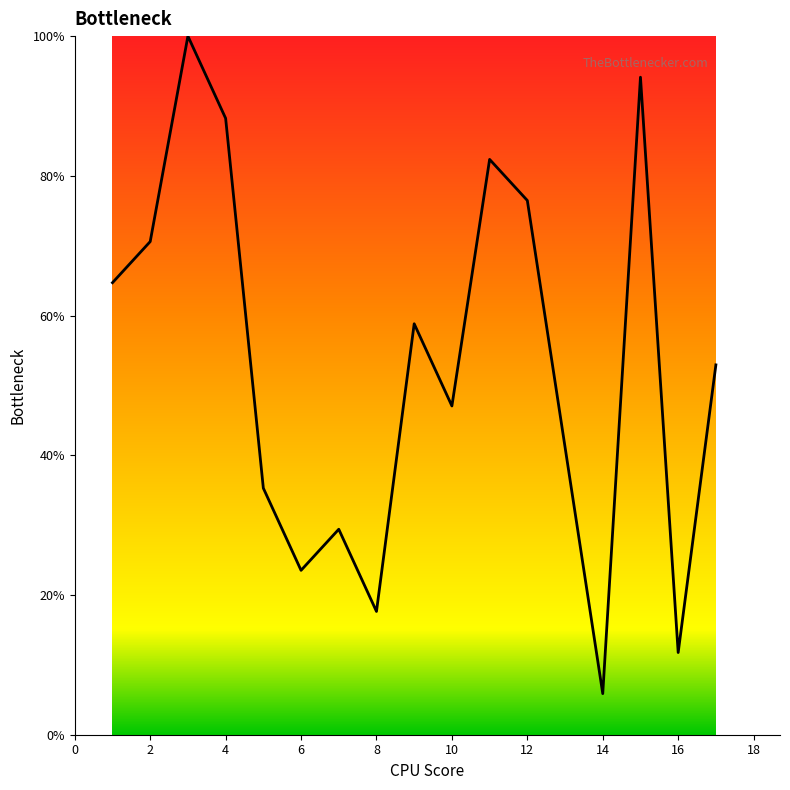

What is the minimum value shown in the chart?

5.9